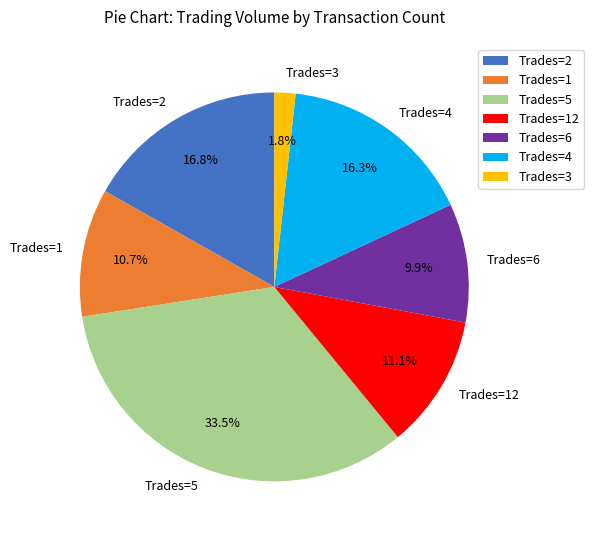

Is the sum of Trades=4 and Trades=12 greater than half?

No